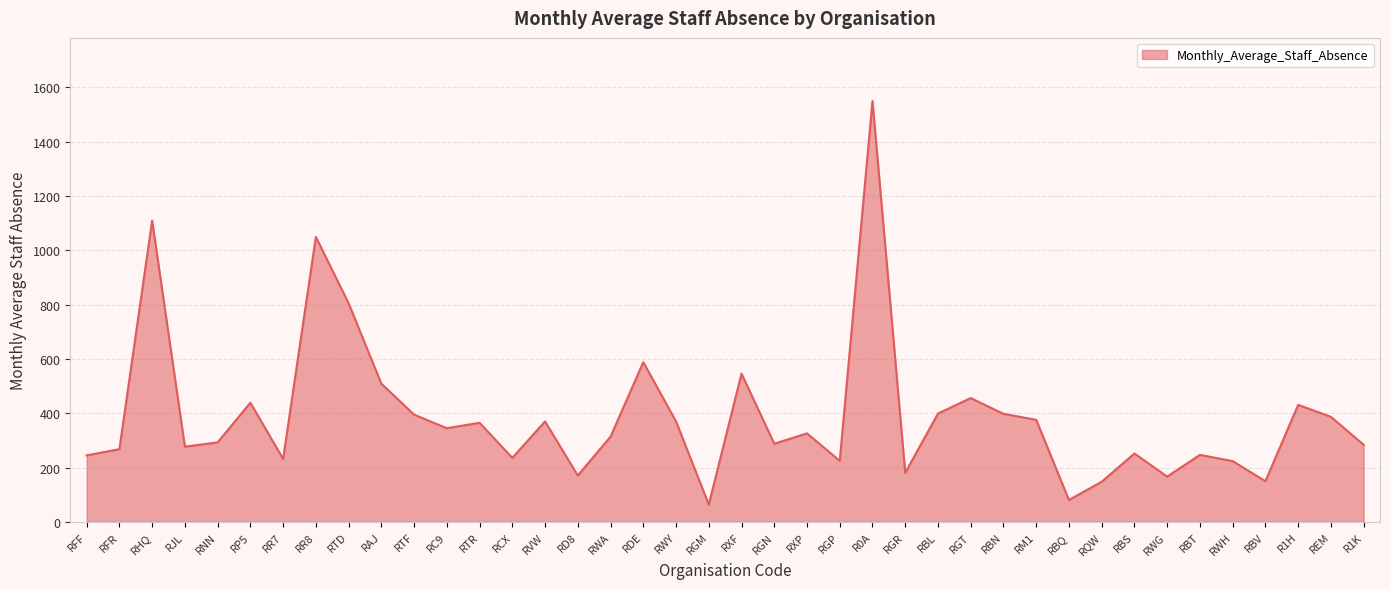

True or false: the data shows 546 at RXF.

True